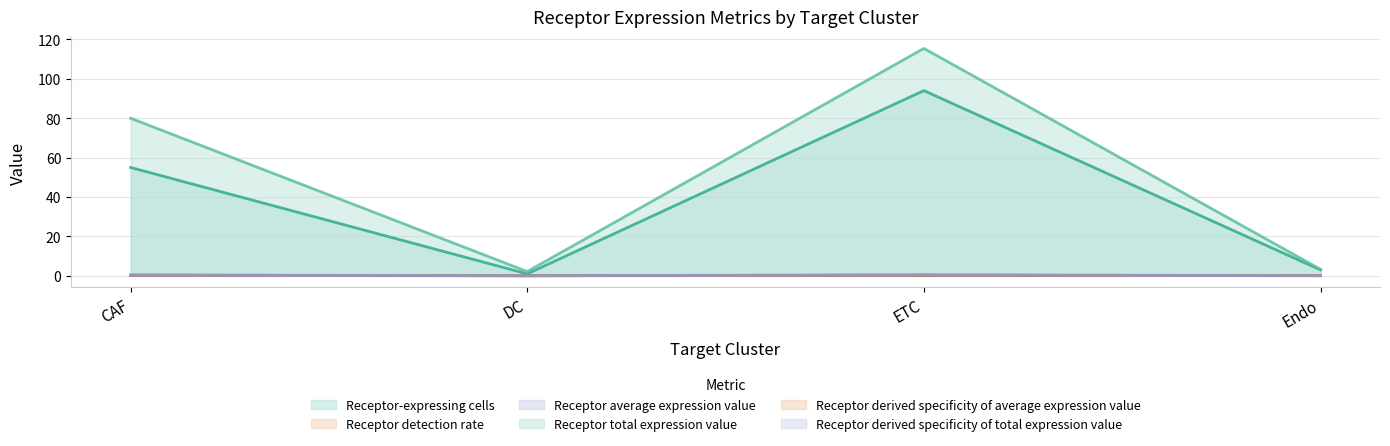

Rank the series at DC from highest to lowest value.

Receptor total expression value, Receptor-expressing cells, Receptor derived specificity of average expression value, Receptor average expression value, Receptor detection rate, Receptor derived specificity of total expression value